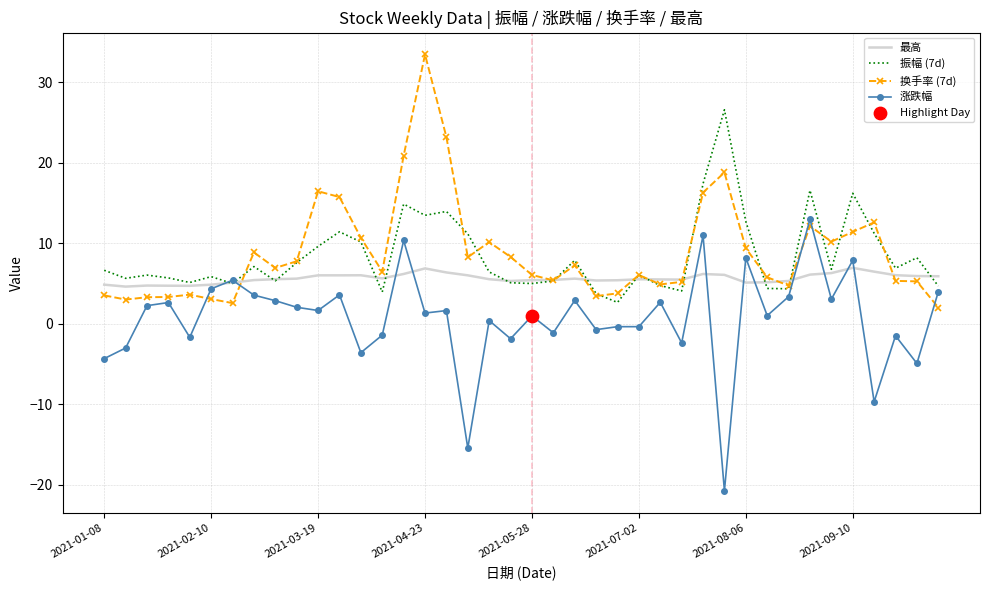

What is the minimum value for 振幅 (7d)?

2.6